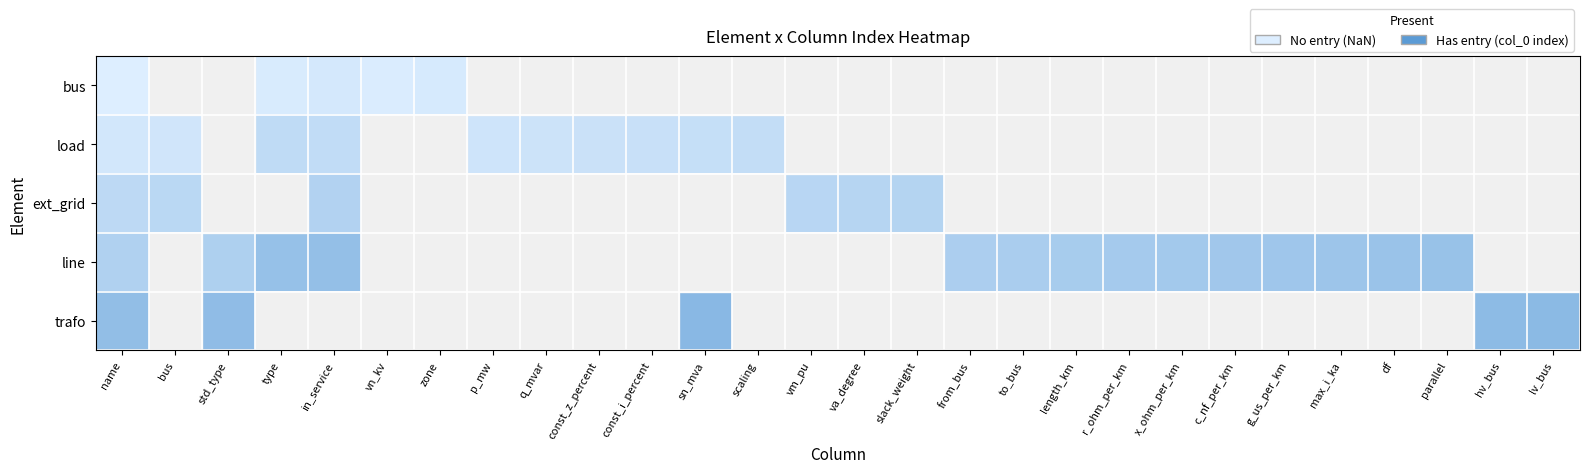

How many bus values are between 1 and 3?

3